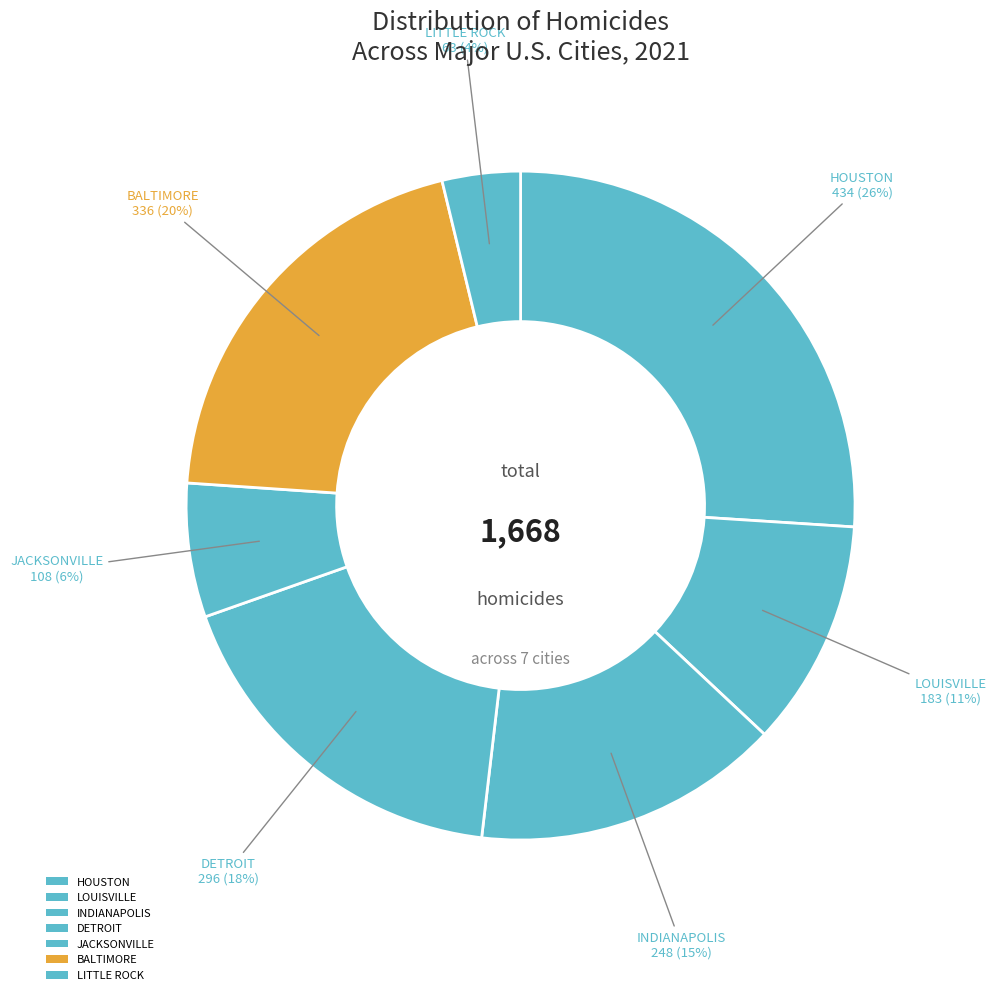

How many segments does this pie chart have?

7